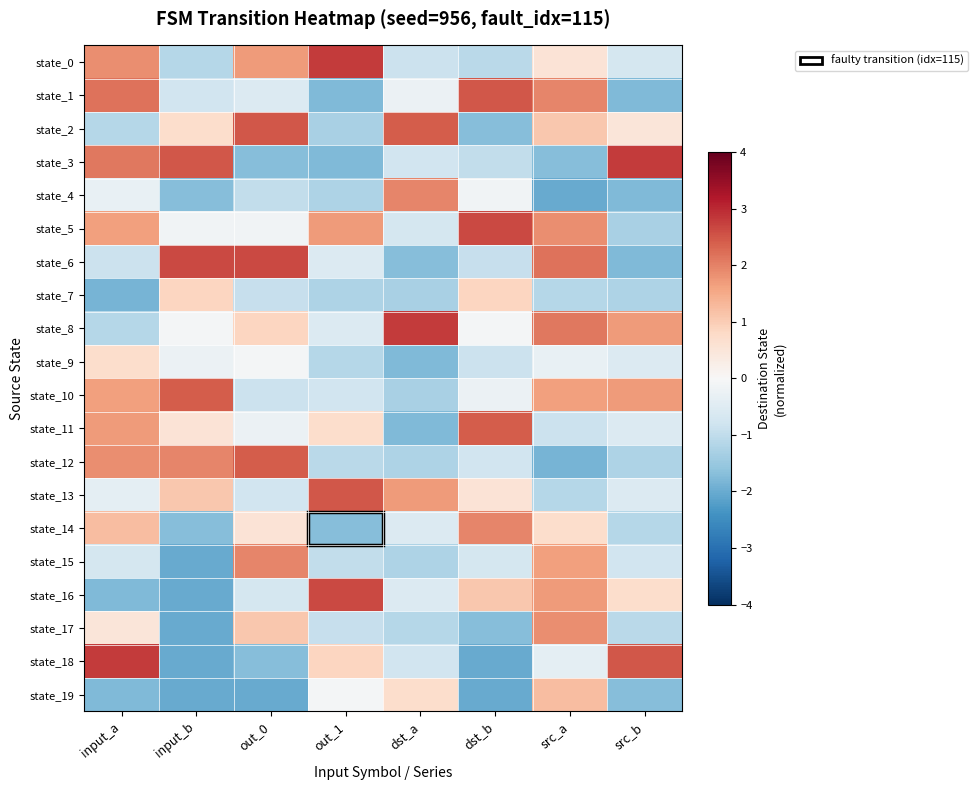

What is the difference between the highest and lowest values at src_b?

4.6